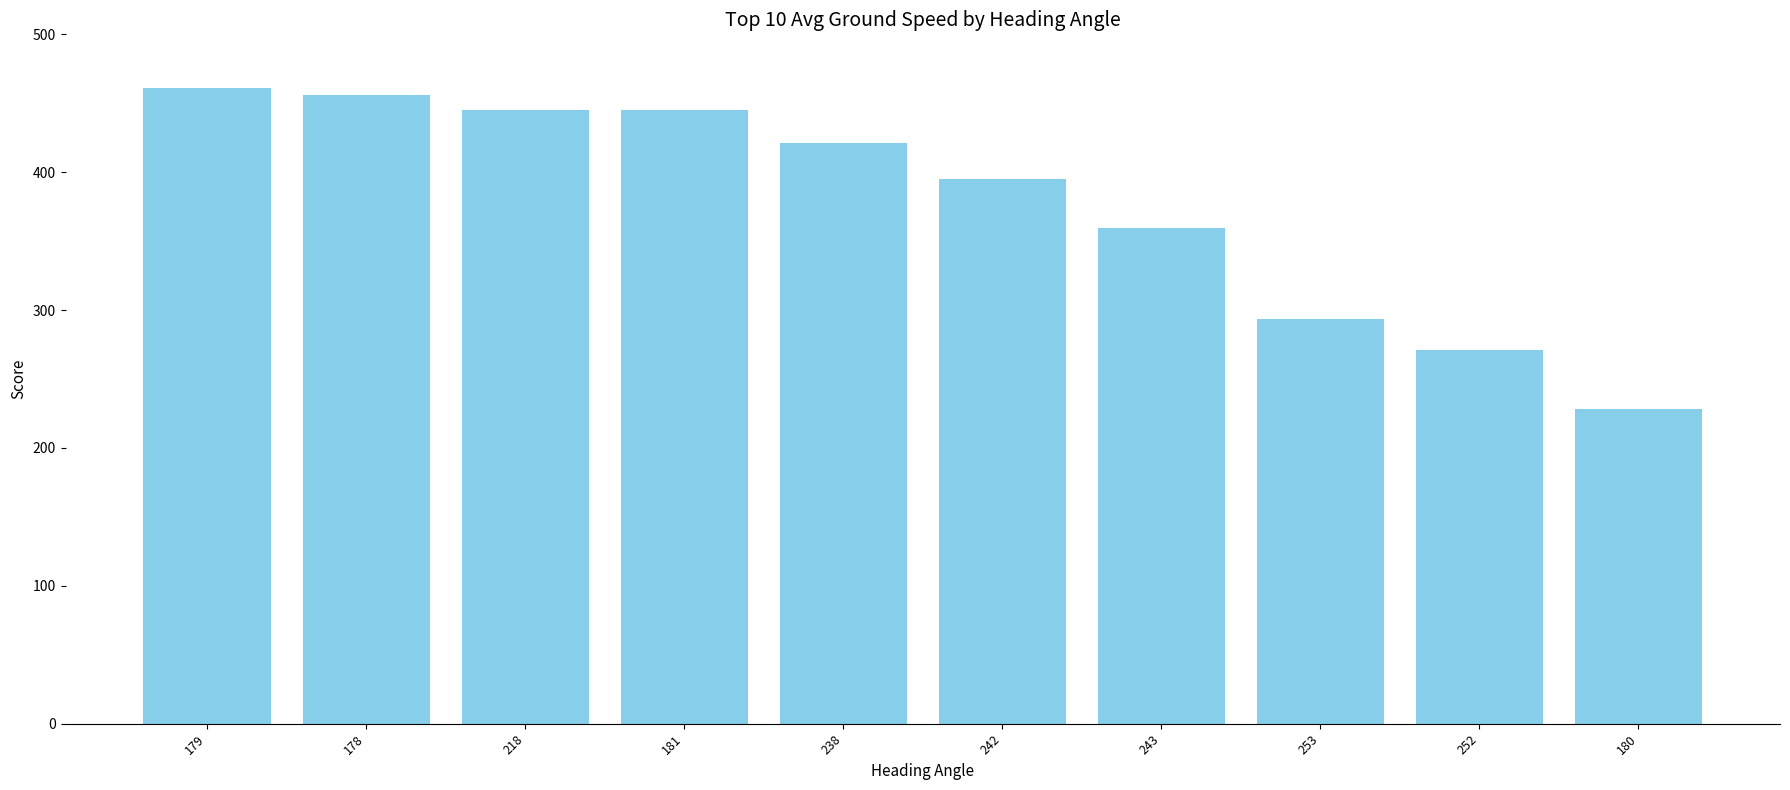

What is the label of the 2nd bar from the right?

252